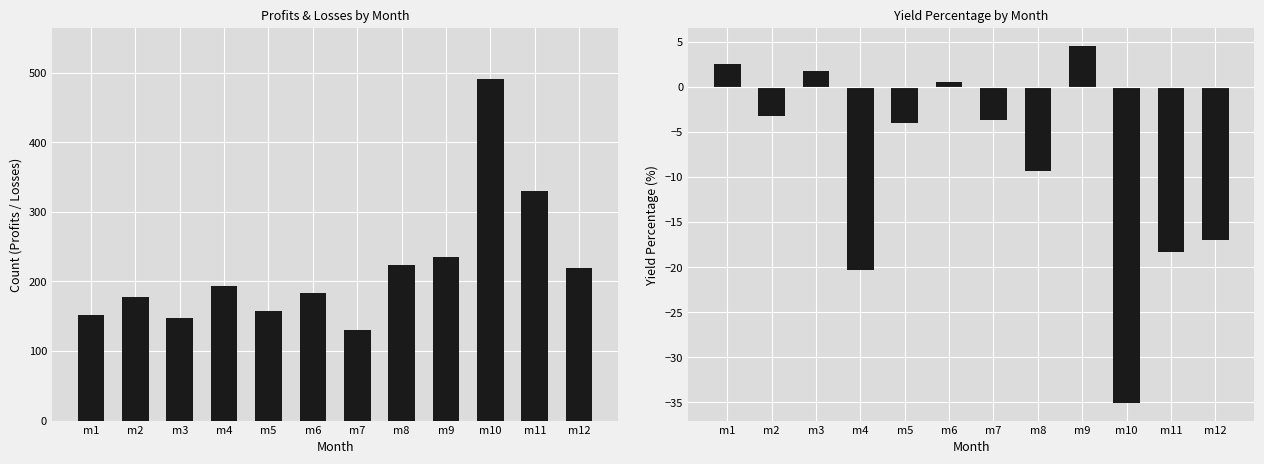

What is the sum of the Profits values at m11 and m10?

821.0